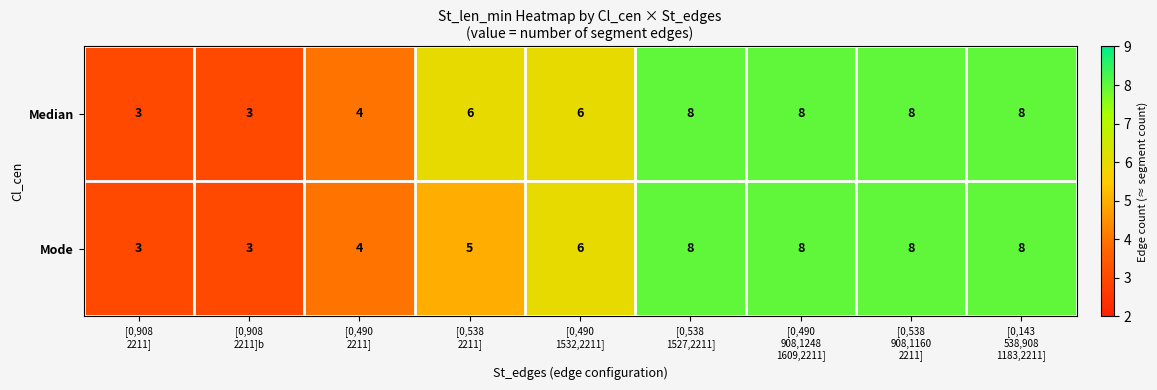

At how many categories does at least one series exceed 5?

6